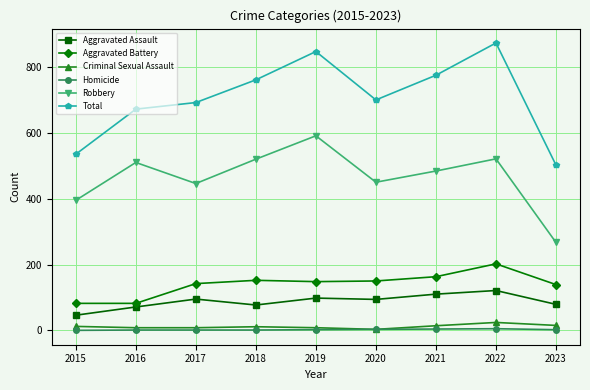

At which category does the chart reach its peak across all series?

2022